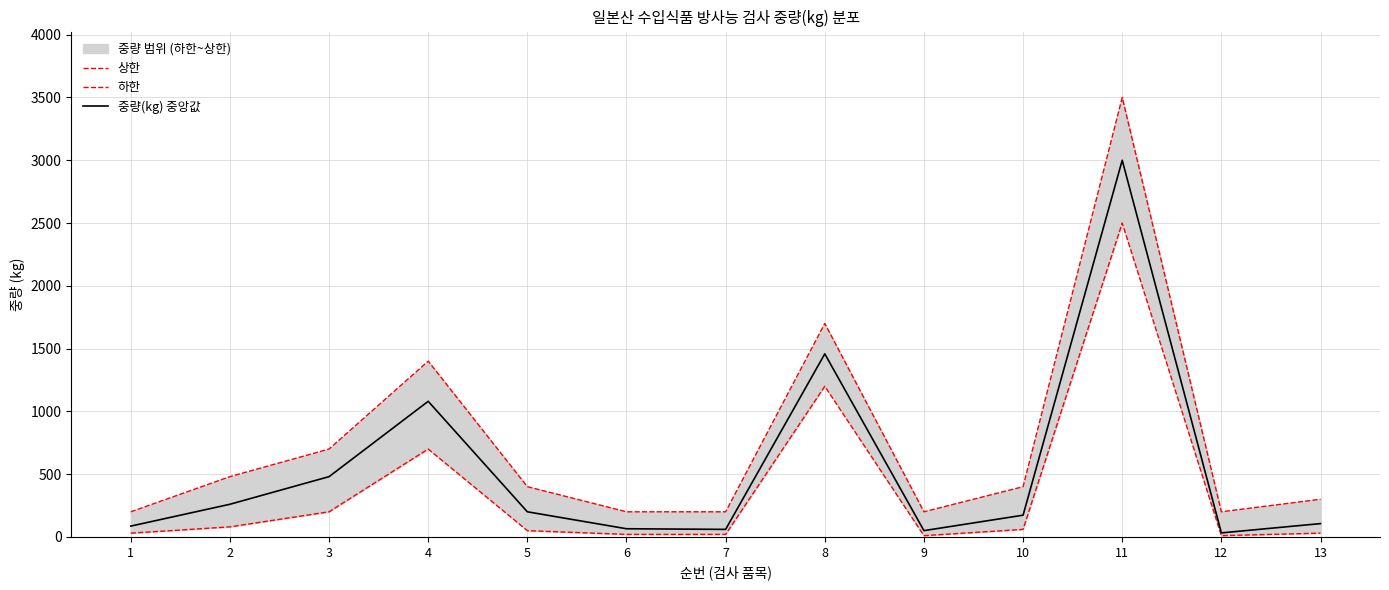

True or false: 상한 and 하한 cross at least once.

False